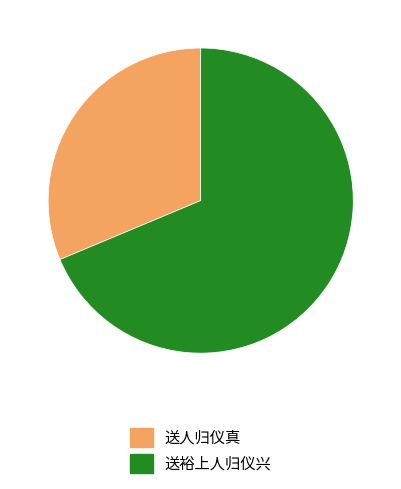

Rank the categories by value from highest to lowest.

送裕上人归仪兴, 送人归仪真